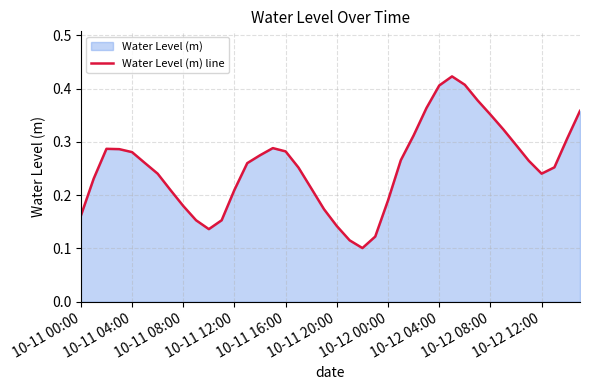

How many interior local valleys (lower than both neighbors) does the data have?

3